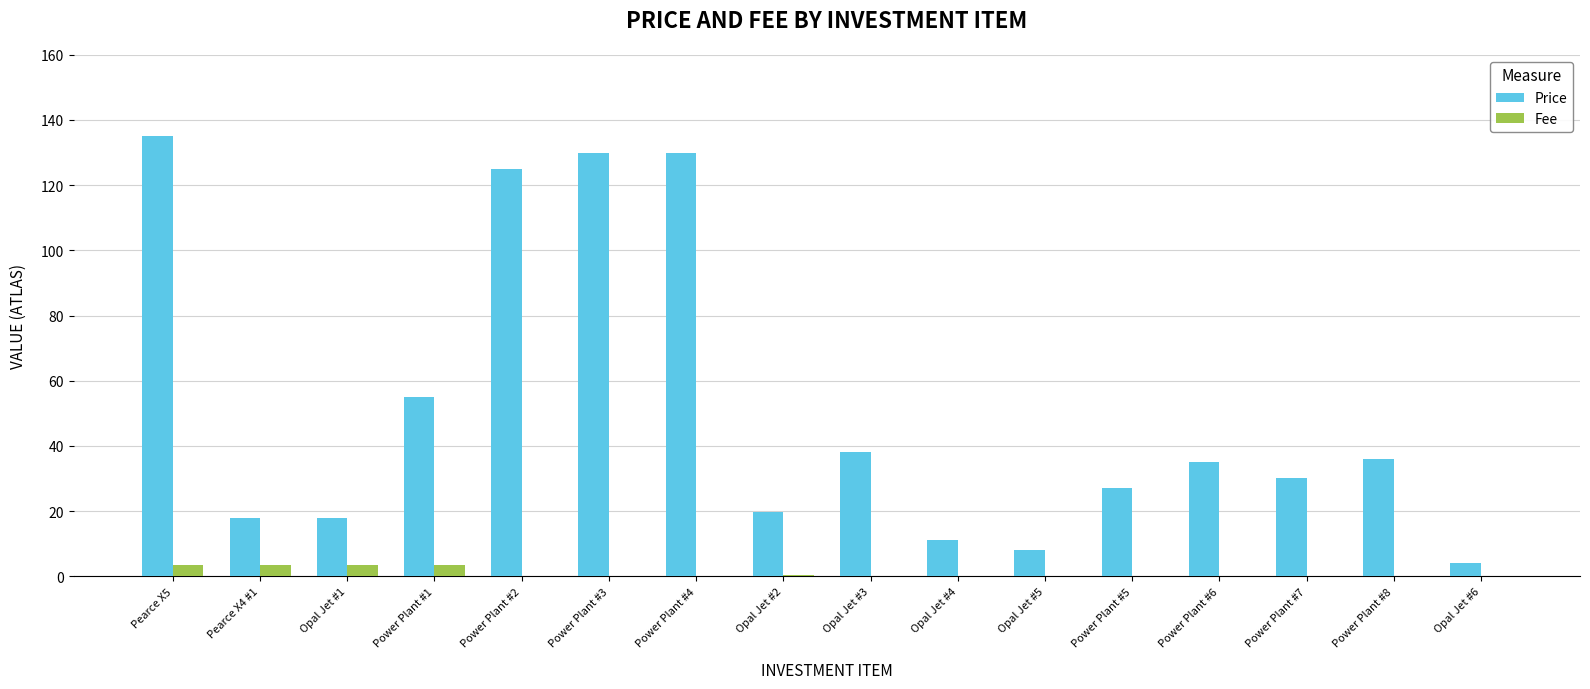

Between Power Plant #1 and Opal Jet #6, which series saw the biggest shift?

Price